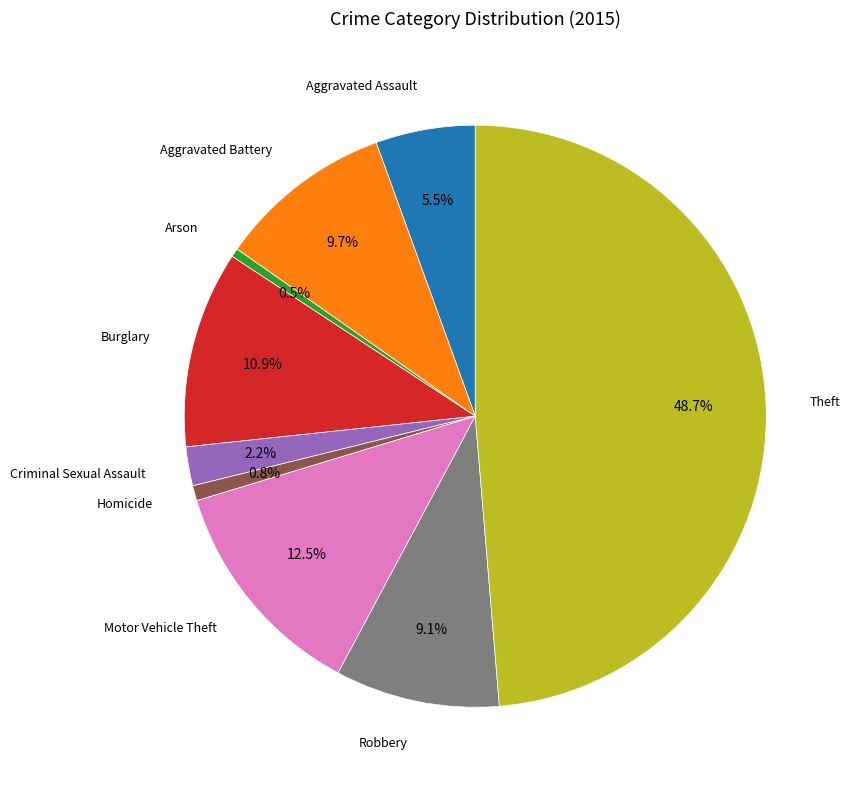

Is there a majority slice in this chart?

No